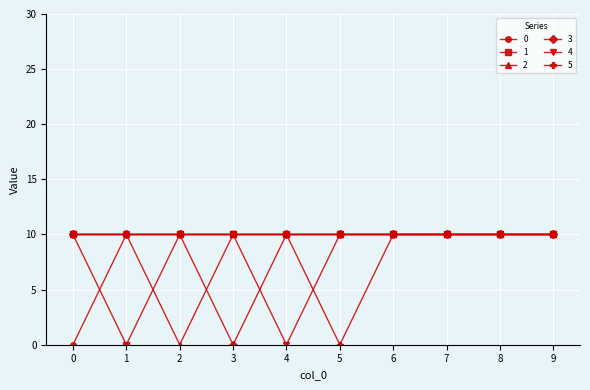

What is the difference between the second highest and minimum values in the 1 series?

10